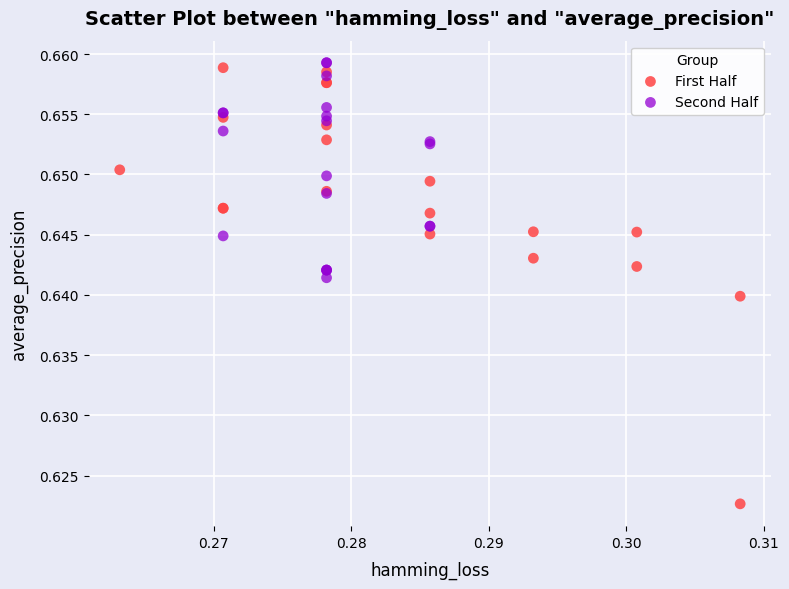

What are all the series names shown in the legend?

First Half, Second Half